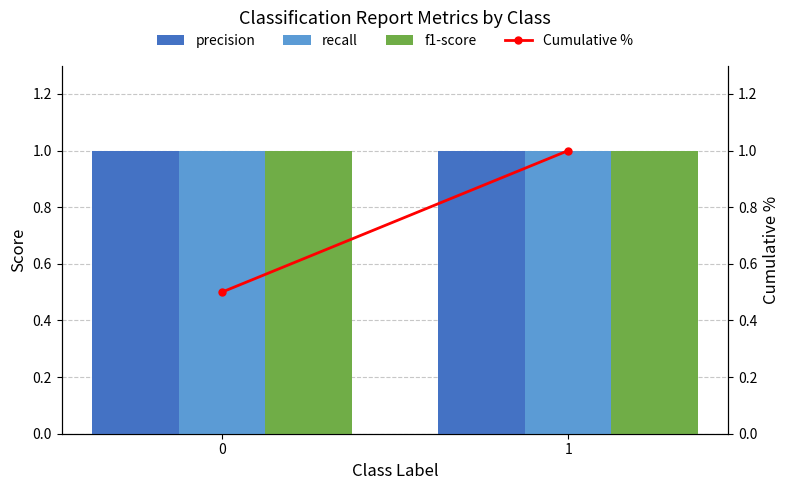

Between 0 and 1, which series saw the biggest shift?

Cumulative %